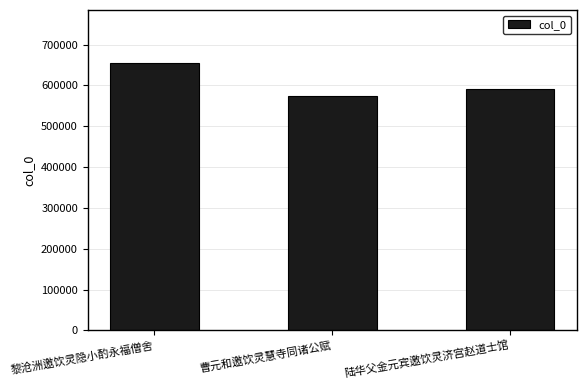

How many data points are less than 591965?

1